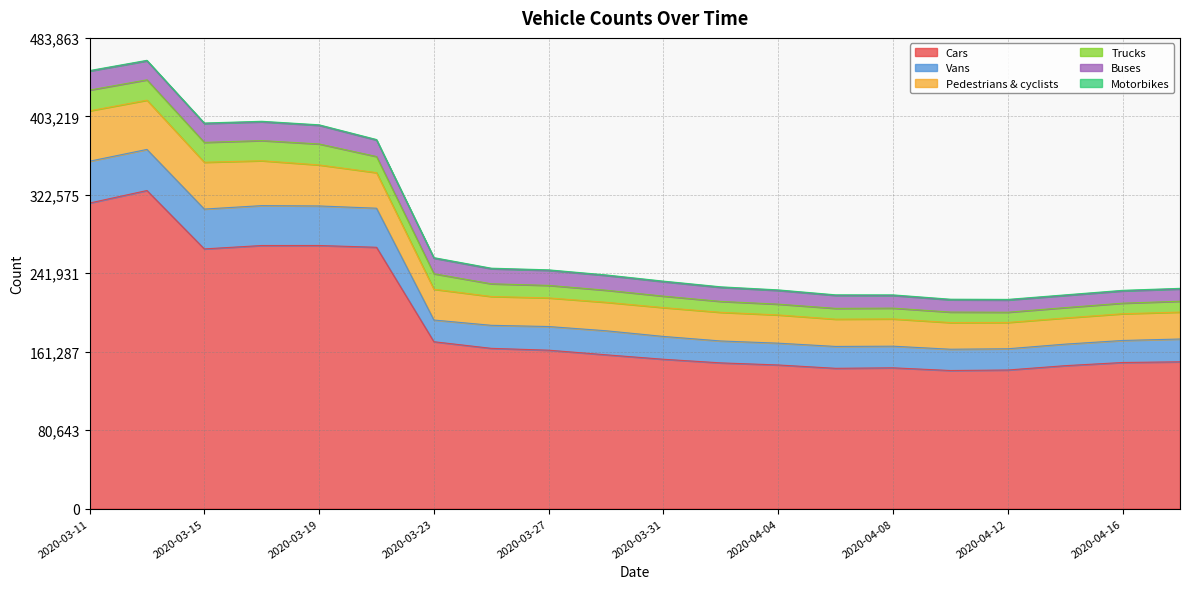

What is the value of the Trucks point at the 13th from the left?

11087